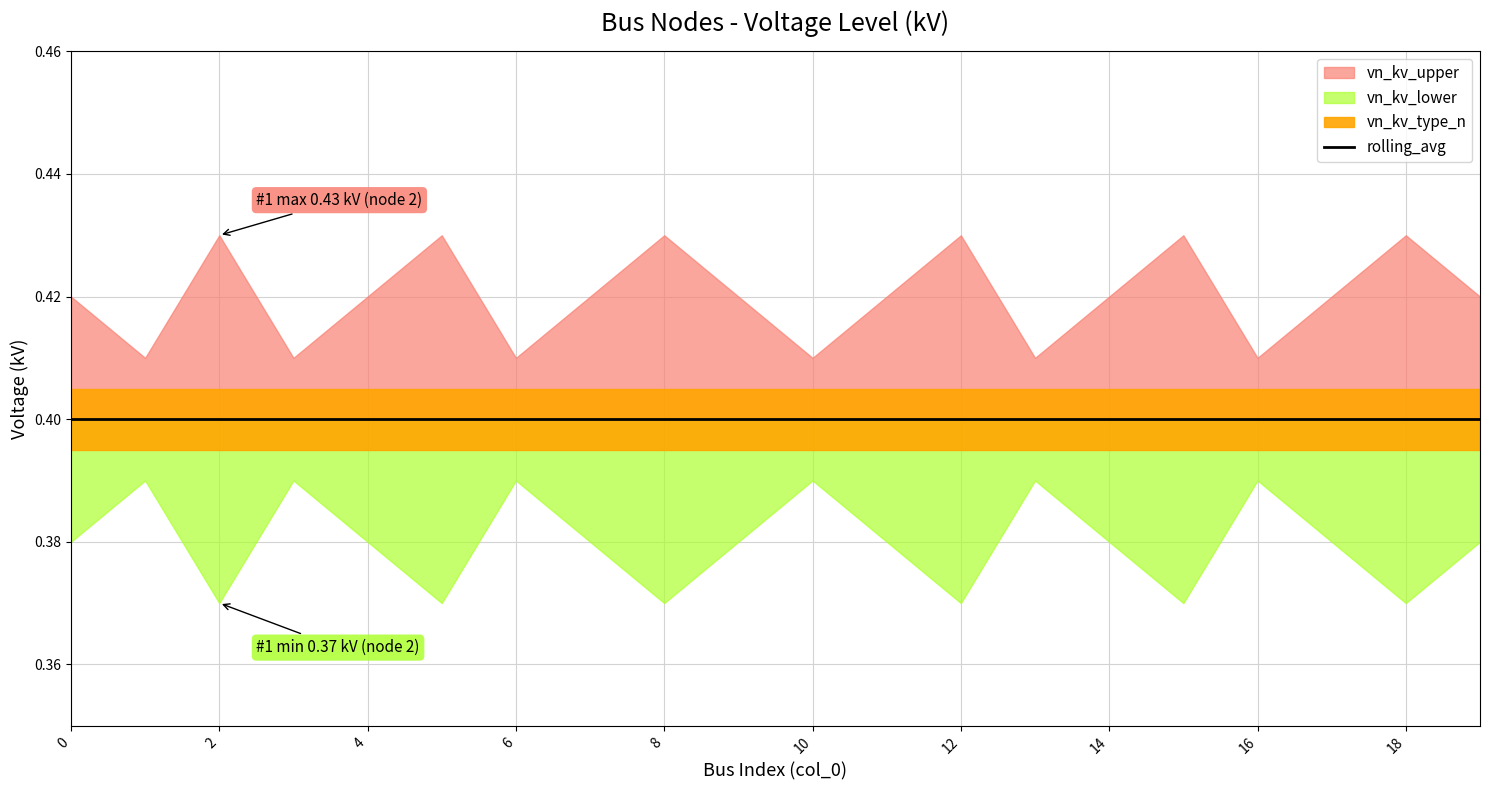

How many lines are shown in the chart?

4